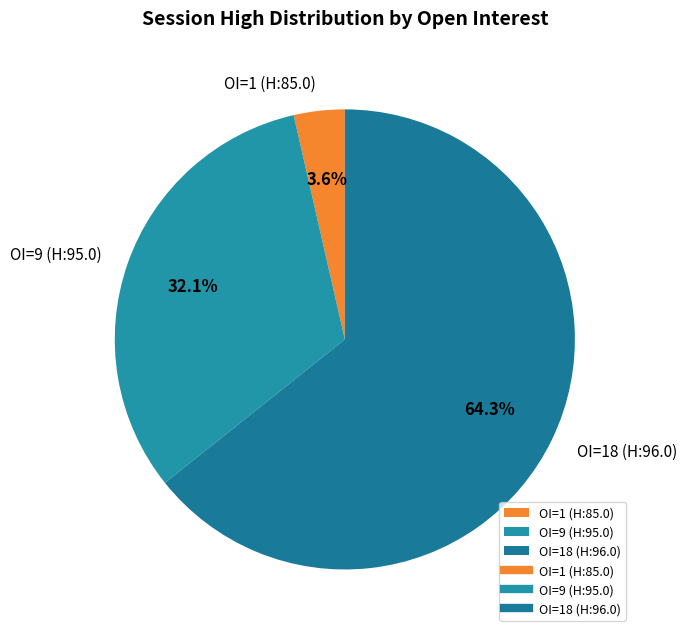

What percentage is NOT represented by OI=1 (H:85.0)?

96.4%